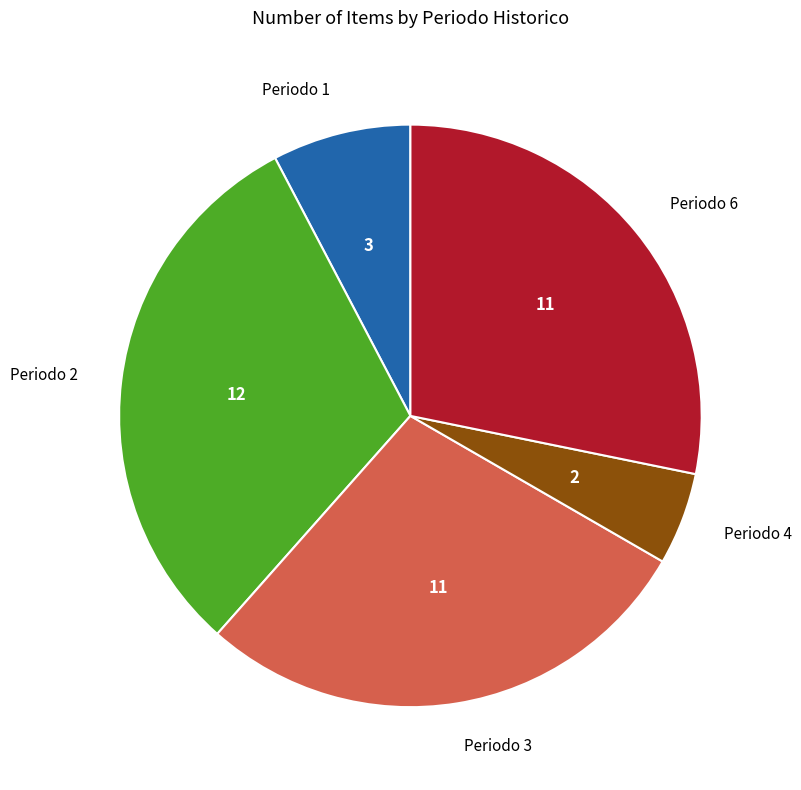

Does any single category account for the majority?

No